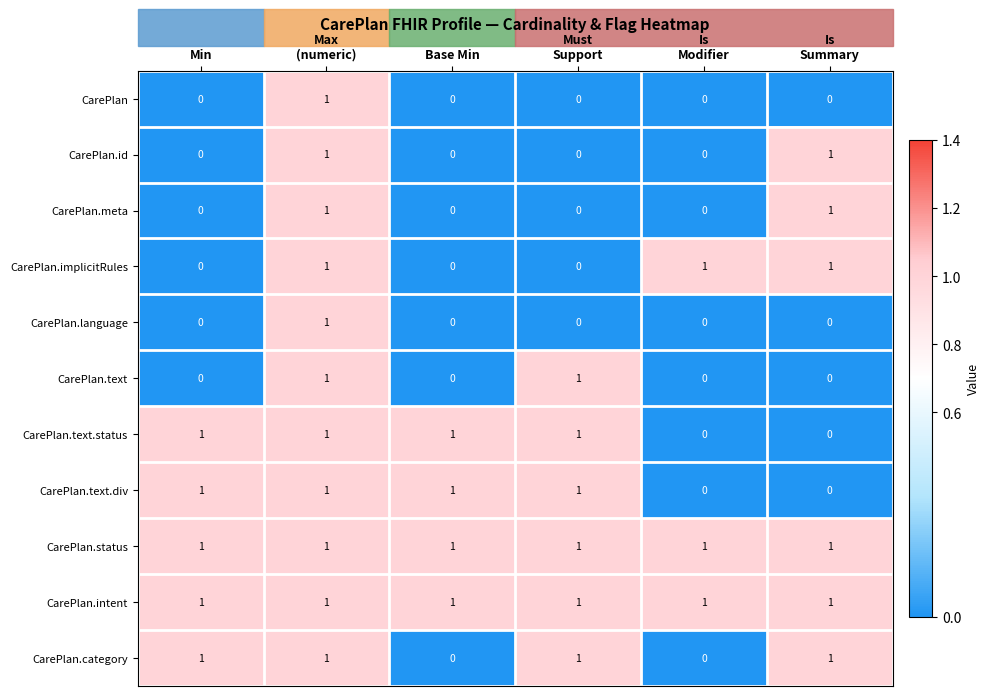

The CarePlan.implicitRules series shows 0 at Base Min. True or false?

True